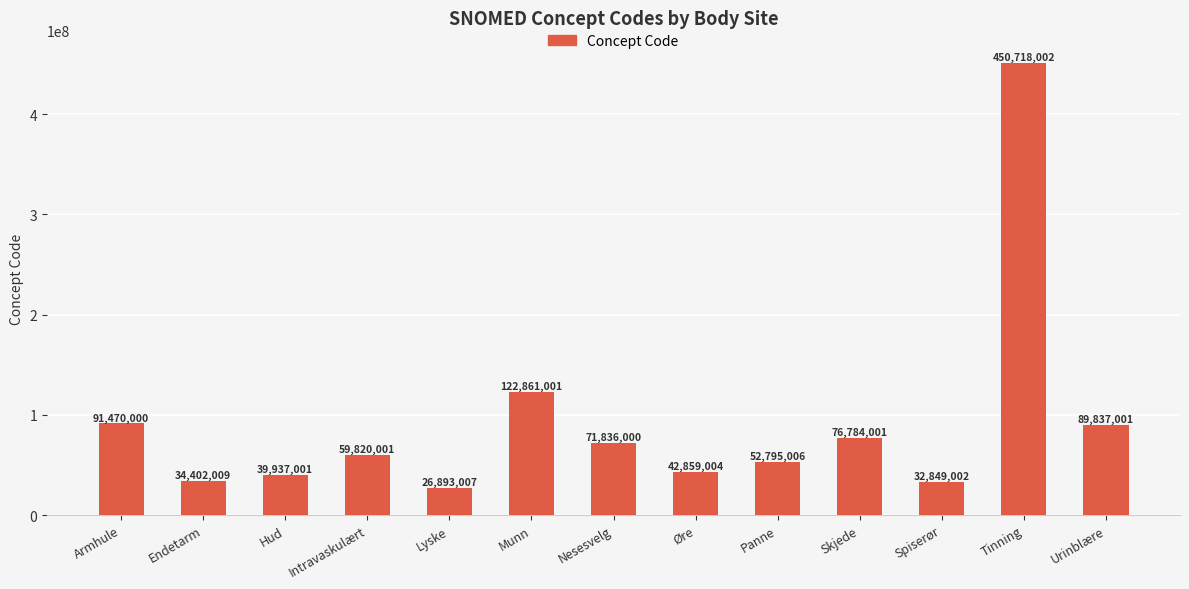

Where is the data nearest to the value 238805504?

Munn